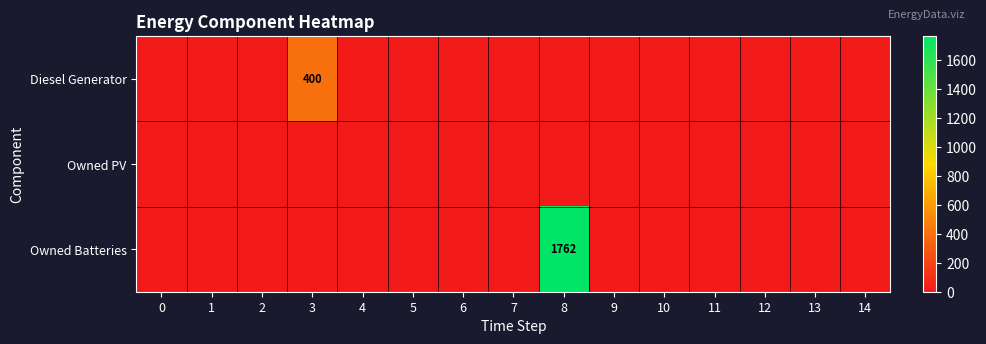

What is the difference between the maximum and minimum values in the Owned Batteries series?

1762